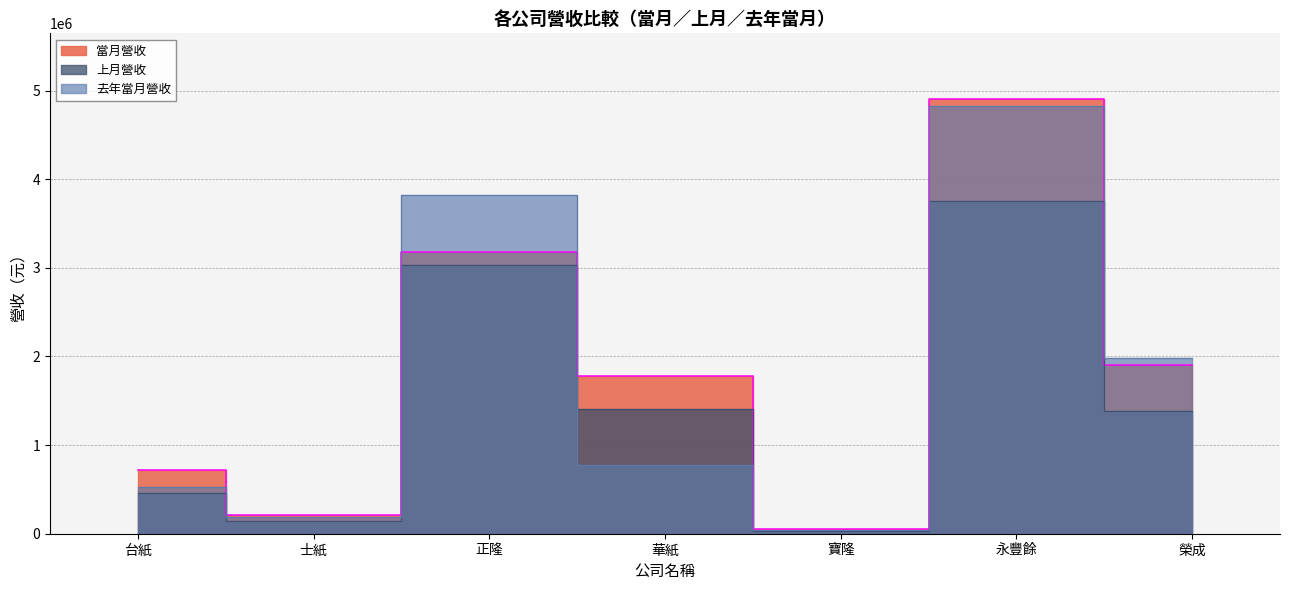

What is the total value across all series at 榮成?

5283565